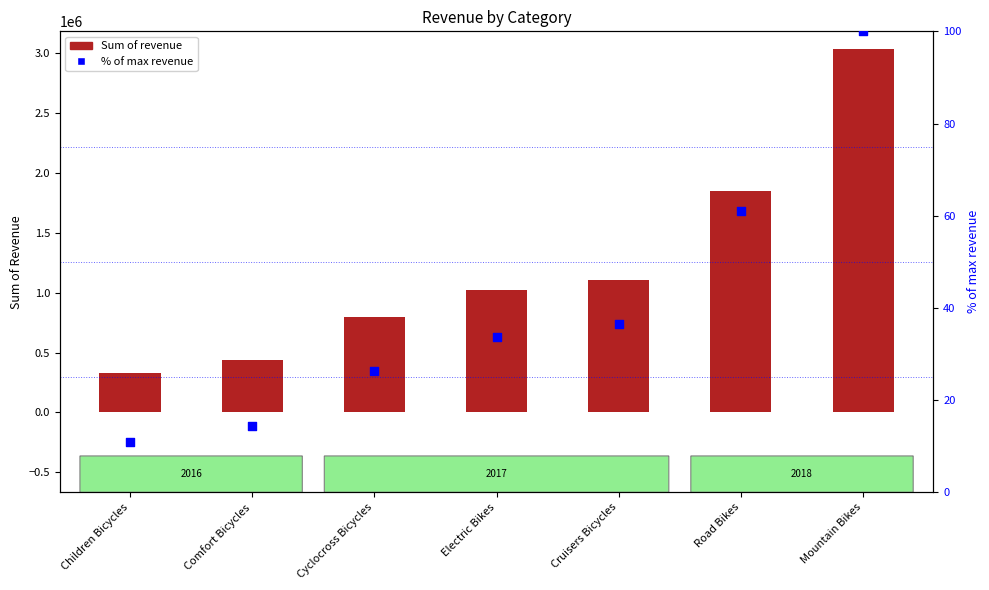

Which series contains the highest Y value?

Sum of revenue